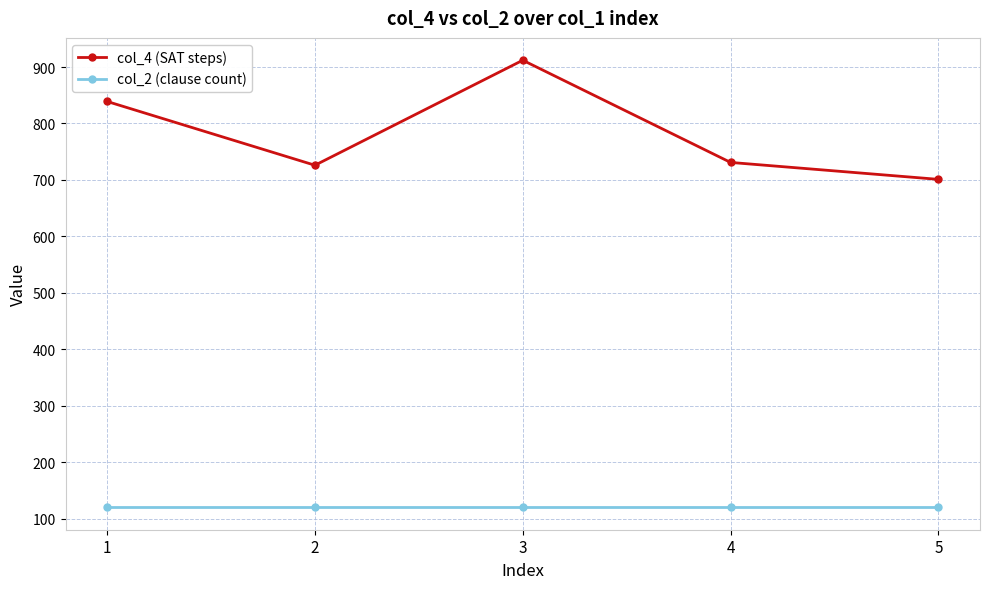

Rank the series at 4 from lowest to highest value.

col_2 (clause count), col_4 (SAT steps)